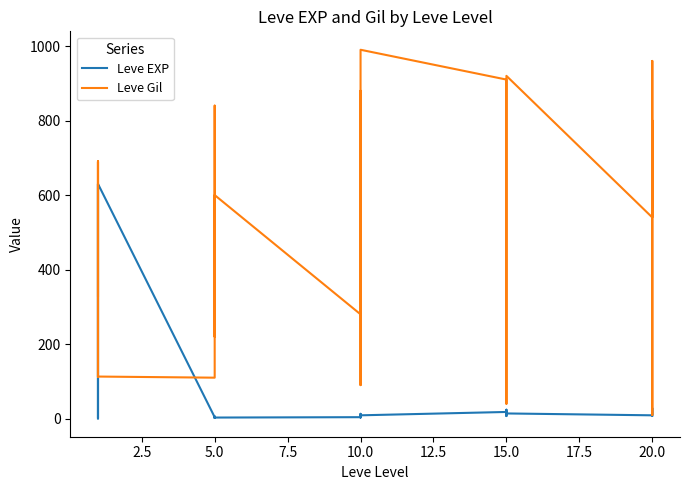

What is the average value of the Leve Gil series?

511